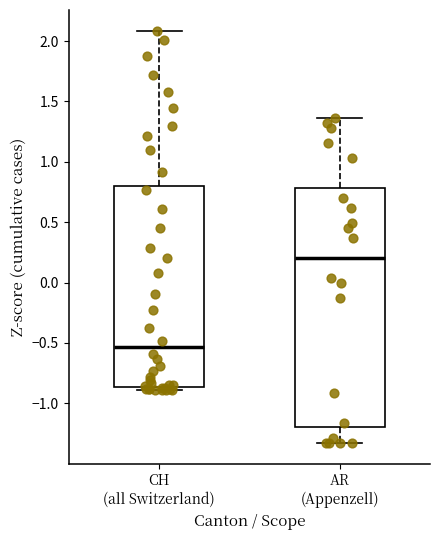

Which box has the highest median line?

AR (Appenzell)